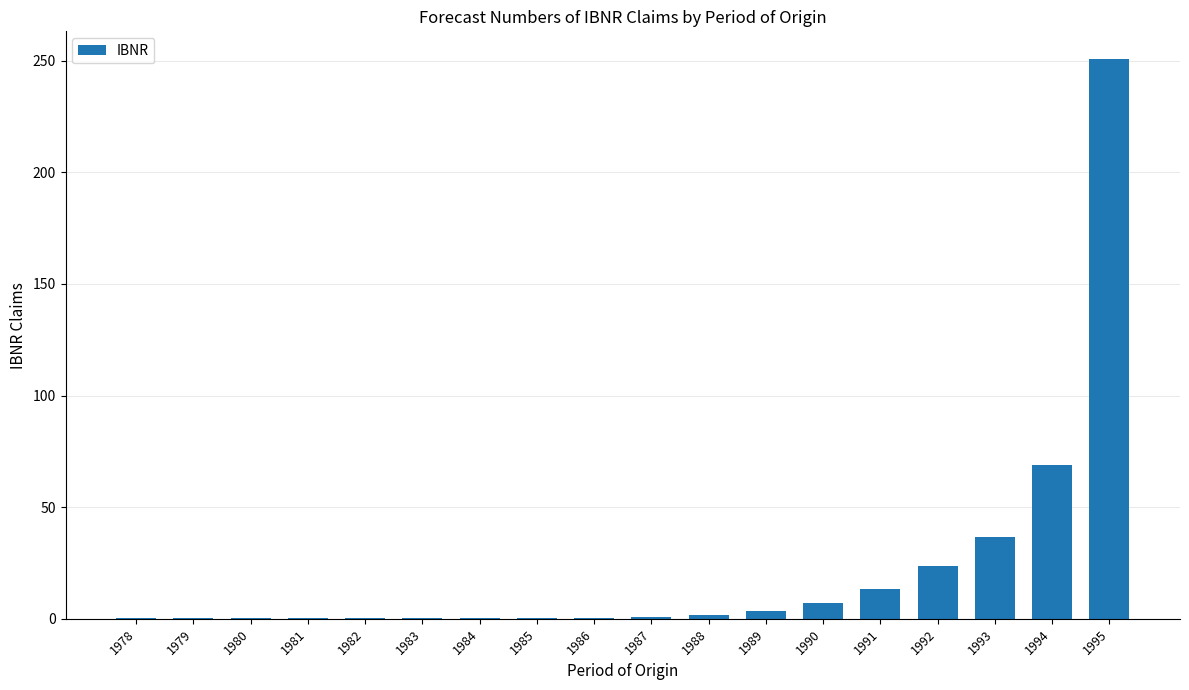

What is the maximum value shown in the chart?

250.7